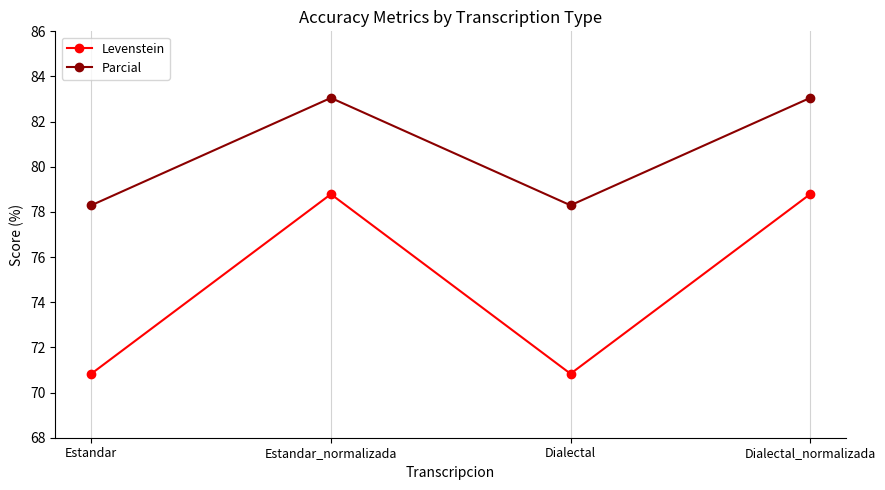

What is the value of the Parcial point at the 3rd from the left?

78.3